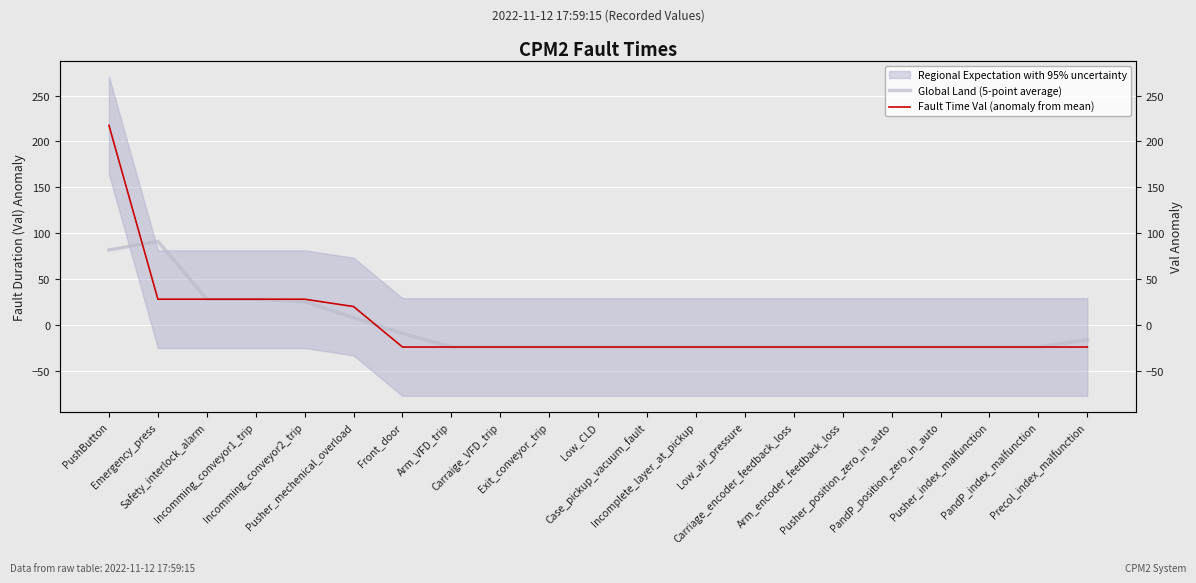

How many values in the Fault Time Val (anomaly from mean) series are below -23?

15